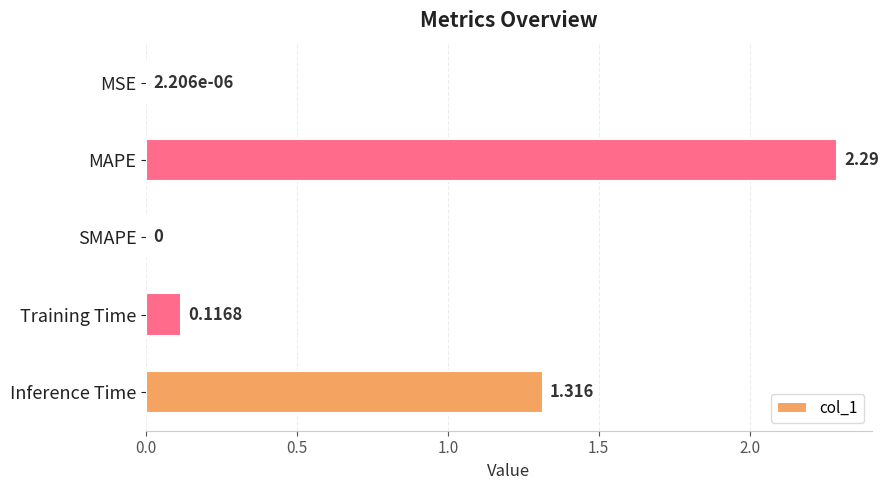

What is the sum of all values?

3.7